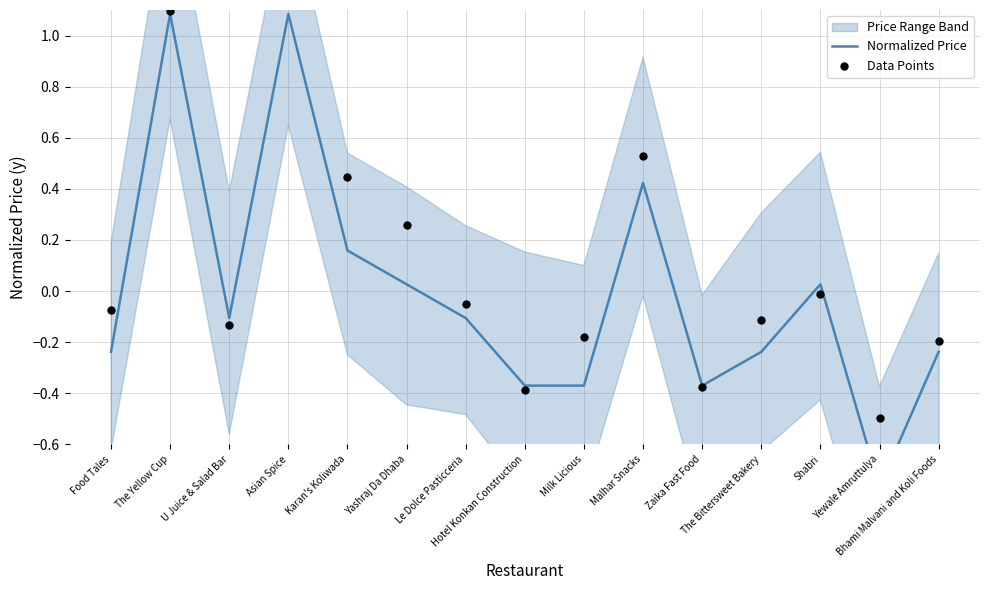

Which series reaches the maximum Y coordinate?

Data Points